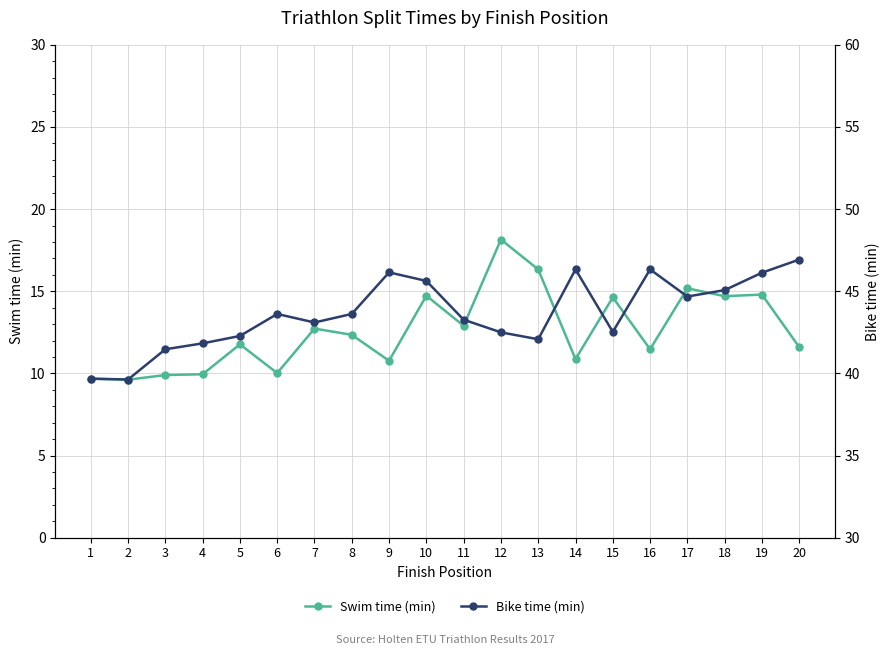

What is the difference between the Bike time (min) values at 19 and 14?

0.2